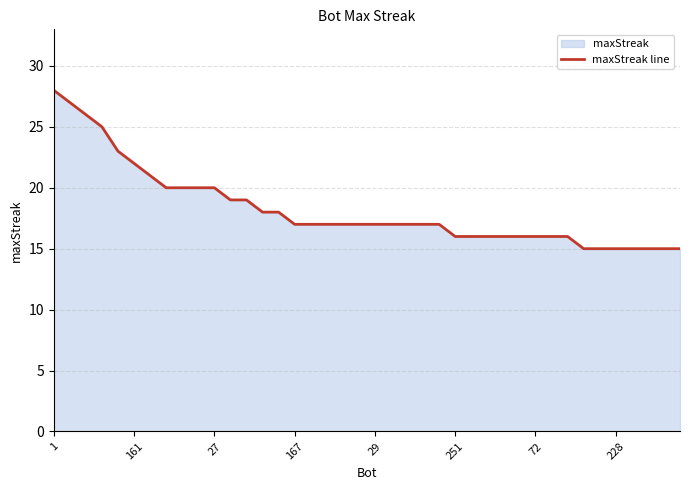

What is the value of the 8th point from the left?

20